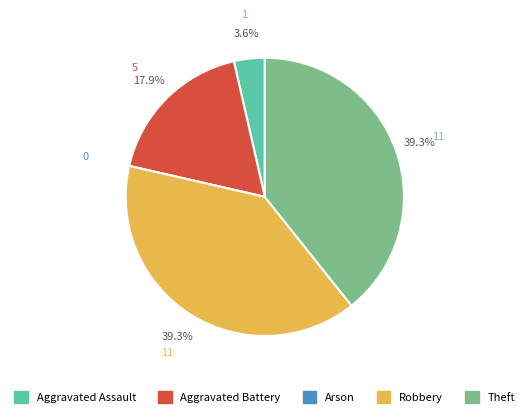

What percentage is NOT represented by Robbery?

60.7%